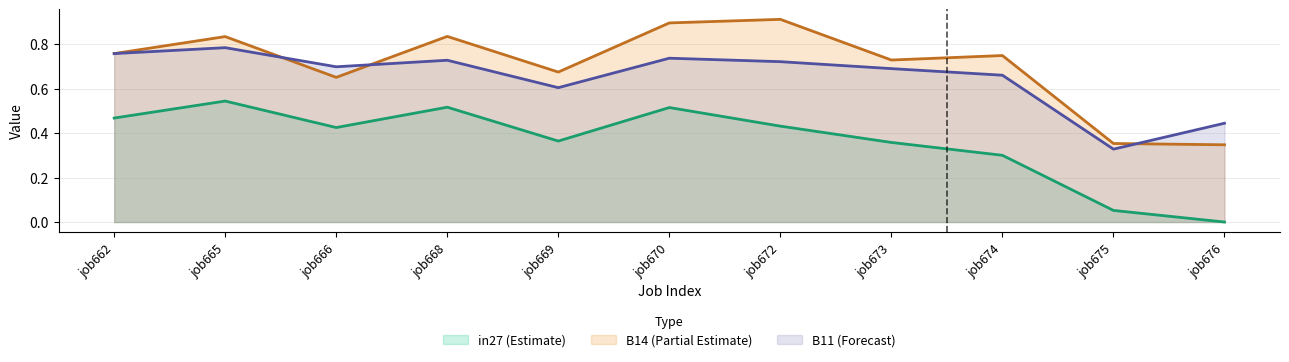

What is the difference between the in27 values at job669 and job674?

0.1